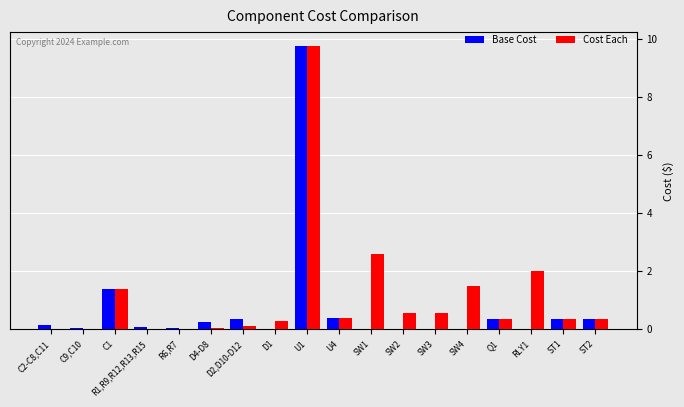

What is the highest value of the Cost Each series?

9.8